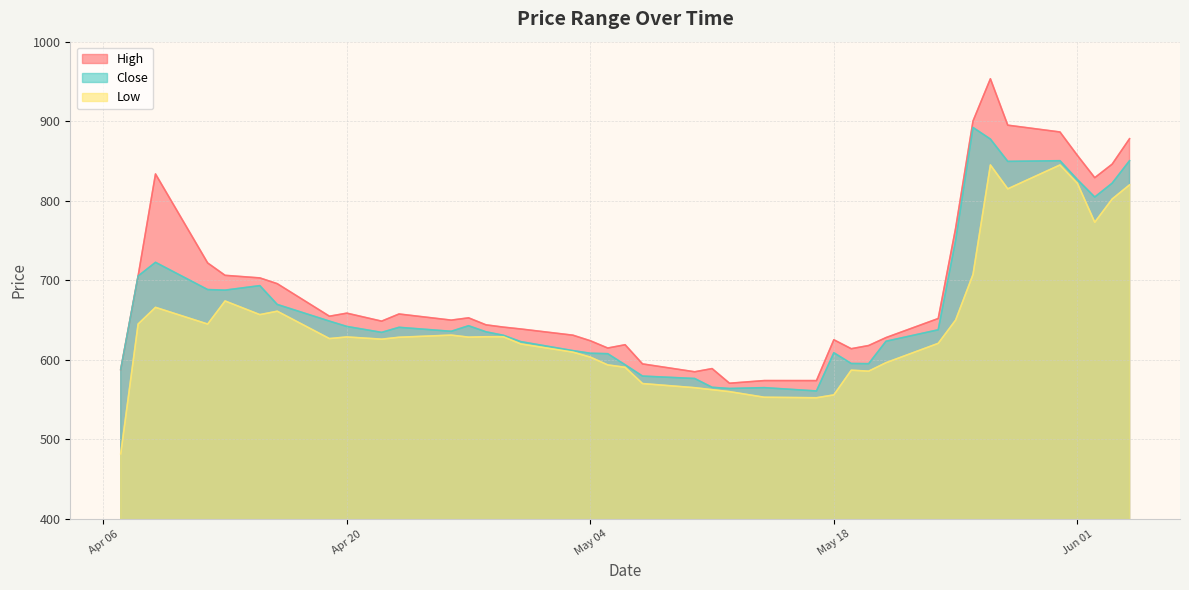

Reading left to right, transcribe all the data shown in this chart.

High: 587.8	705.3	833.7	721.8	706.2	703.0	695.8	654.8	658.7	648.7	657.7	650.0	652.8	644.0	641.2	638.8	631.0	624.0	614.8	619.0	594.9	585.0	589.0	570.6	574.0	573.9	625.2	614.0	618.0	628.0	652.0	765.3	900.2	953.3	895.0	886.5	857.0	829.0	846.0	878.0
Close: 587.8	705.3	722.6	688.3	687.7	693.3	669.7	648.7	642.0	634.5	640.9	635.9	642.9	635.2	630.9	622.9	611.6	608.3	607.8	593.8	579.6	576.5	565.5	564.0	565.0	560.9	609.0	595.5	595.2	623.4	637.8	750.2	892.2	877.5	849.5	850.3	826.7	804.7	822.1	850.3
Low: 481.9	645.0	666.0	645.0	674.0	656.8	661.2	626.8	628.8	626.0	628.4	631.1	628.5	629.0	629.0	620.0	609.7	603.5	593.7	590.7	570.2	565.0	562.5	560.0	553.0	552.3	556.0	587.0	585.8	596.5	620.8	650.0	707.3	845.0	815.0	845.0	822.0	773.0	802.2	820.0